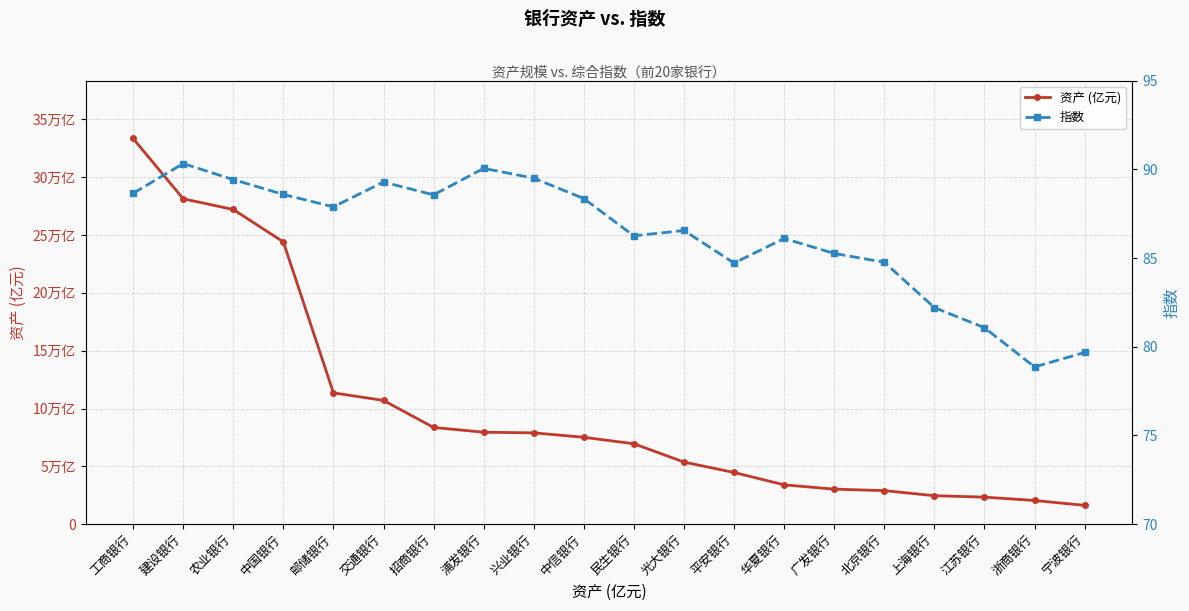

True or false: 指数 and 资产 (亿元) intersect in this chart.

False